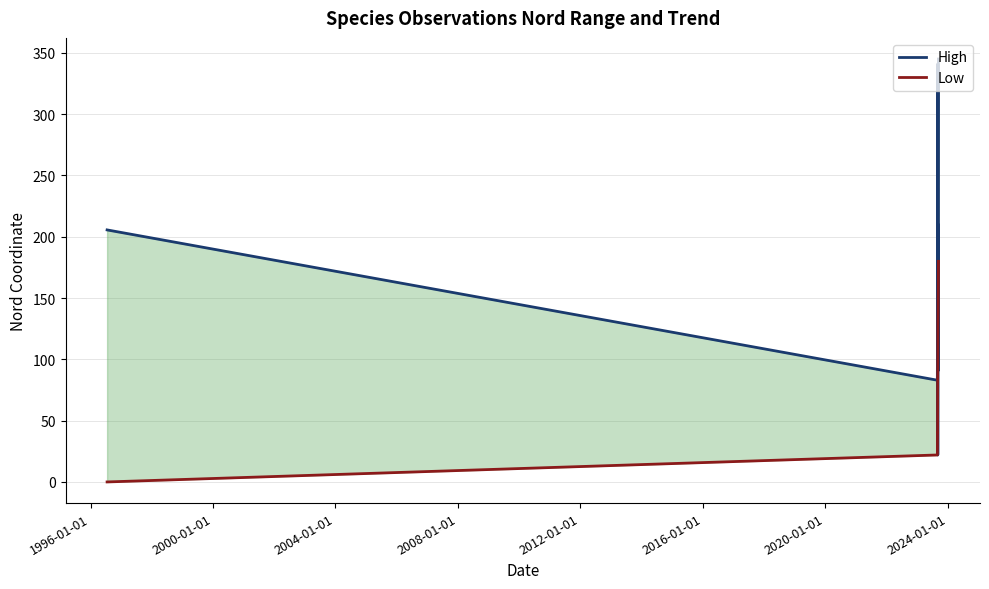

Which series has the largest total across all categories?

High